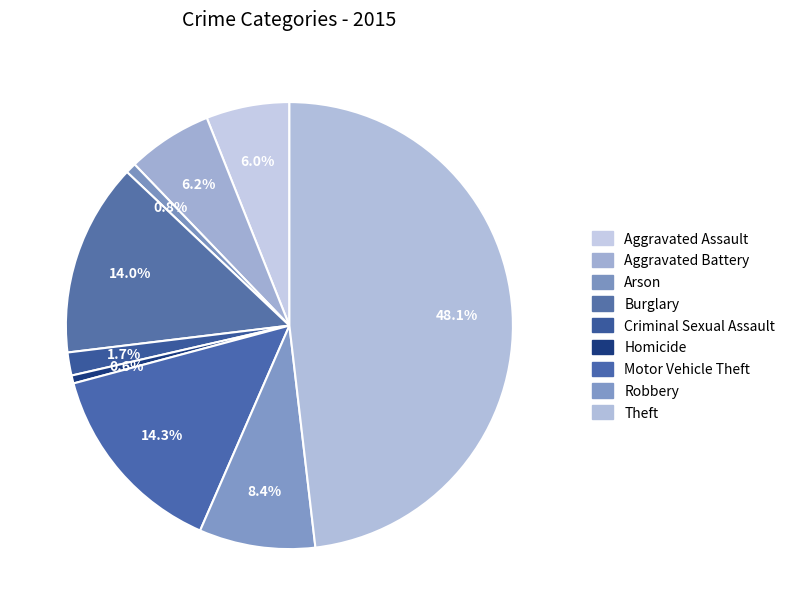

To the nearest percent, what is the difference between the Arson and Robbery slice percentages?

8%